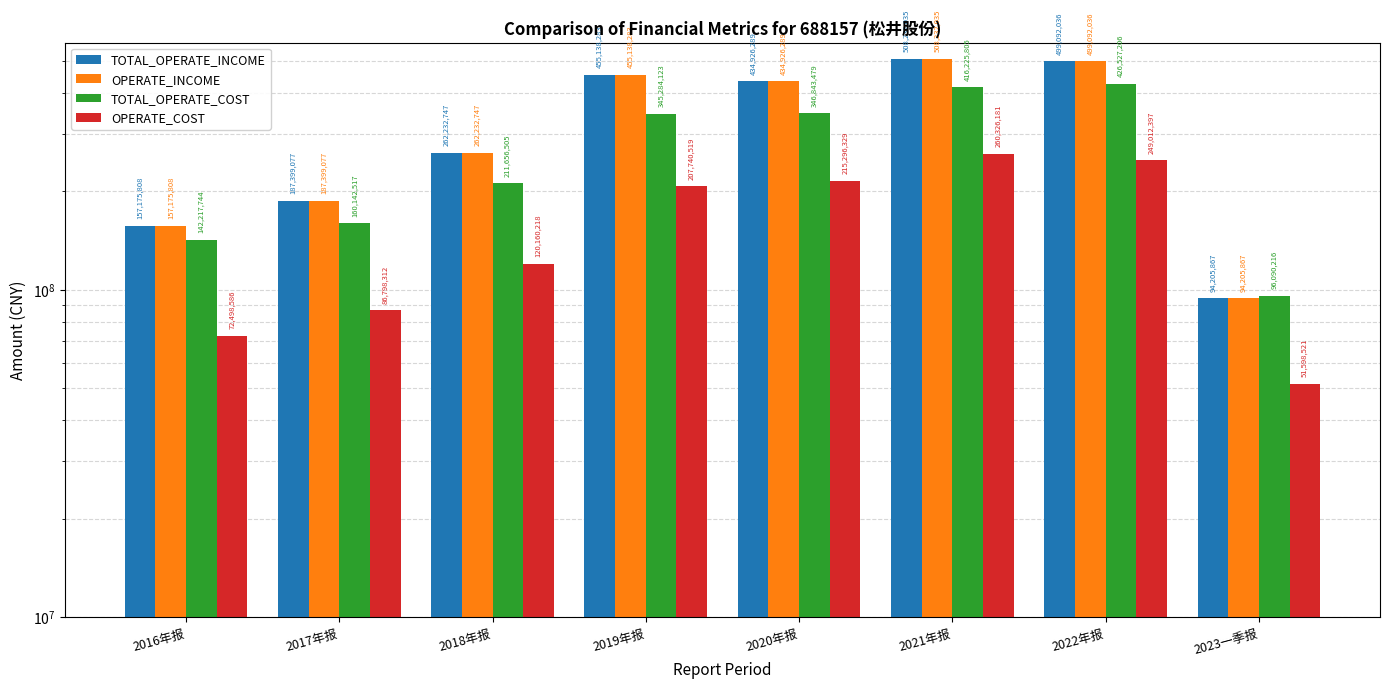

Are the bars horizontal?

No